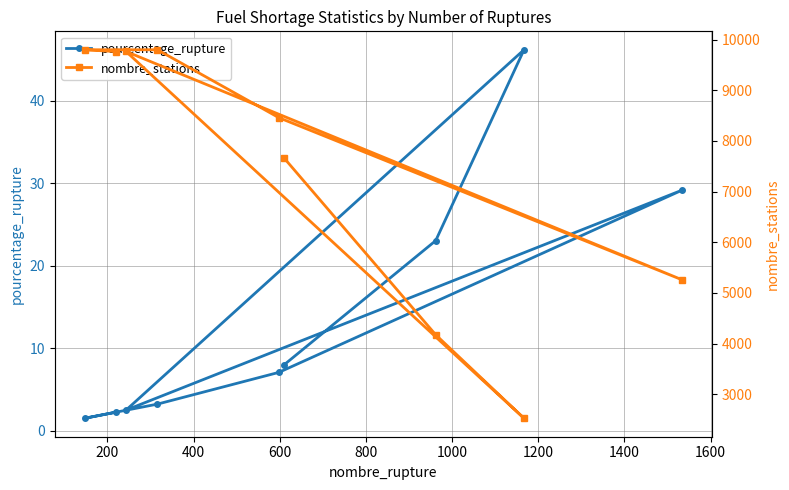

How many lines are shown in the chart?

2